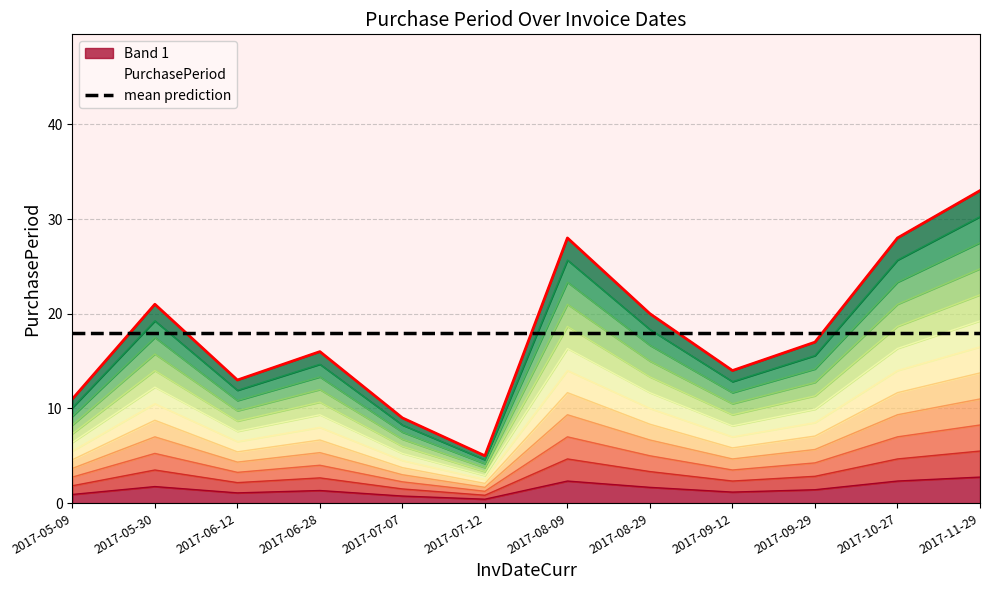

Reading right to left, what are all the values shown in this chart?

2.8	2.3	1.4	1.2	1.7	2.3	0.4	0.8	1.3	1.1	1.8	0.9